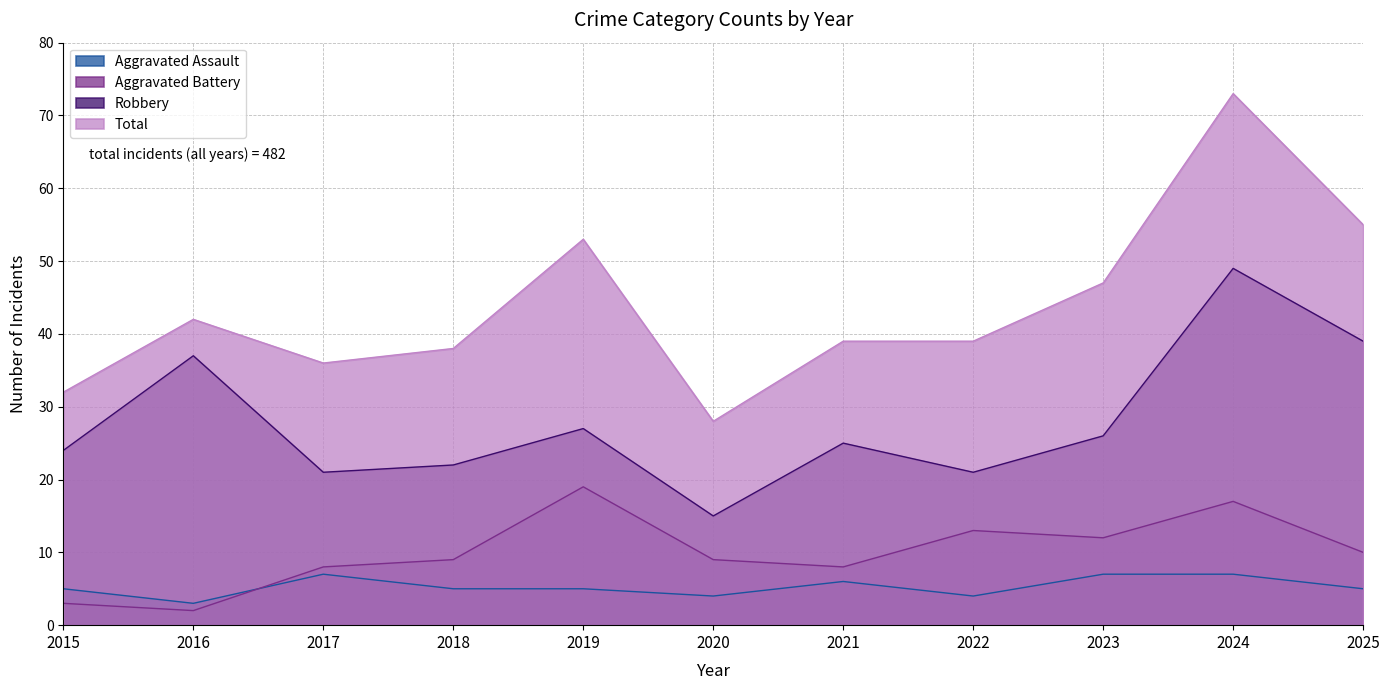

How many lines are shown in the chart?

4